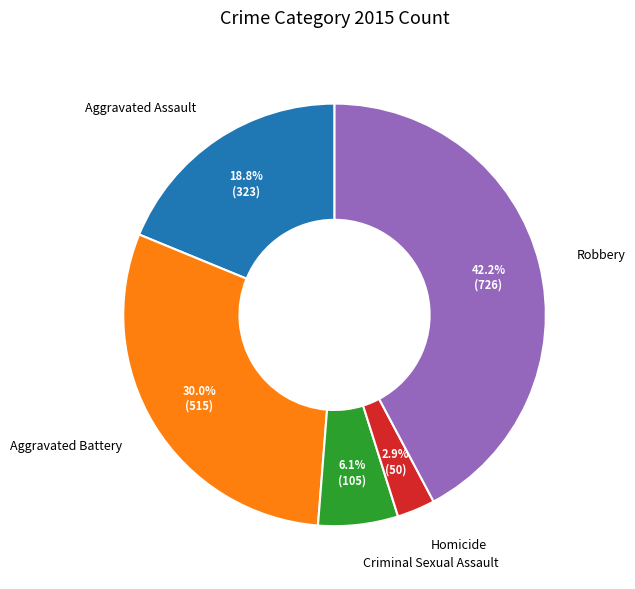

To the nearest percent, what percentage of the pie is Homicide?

3%